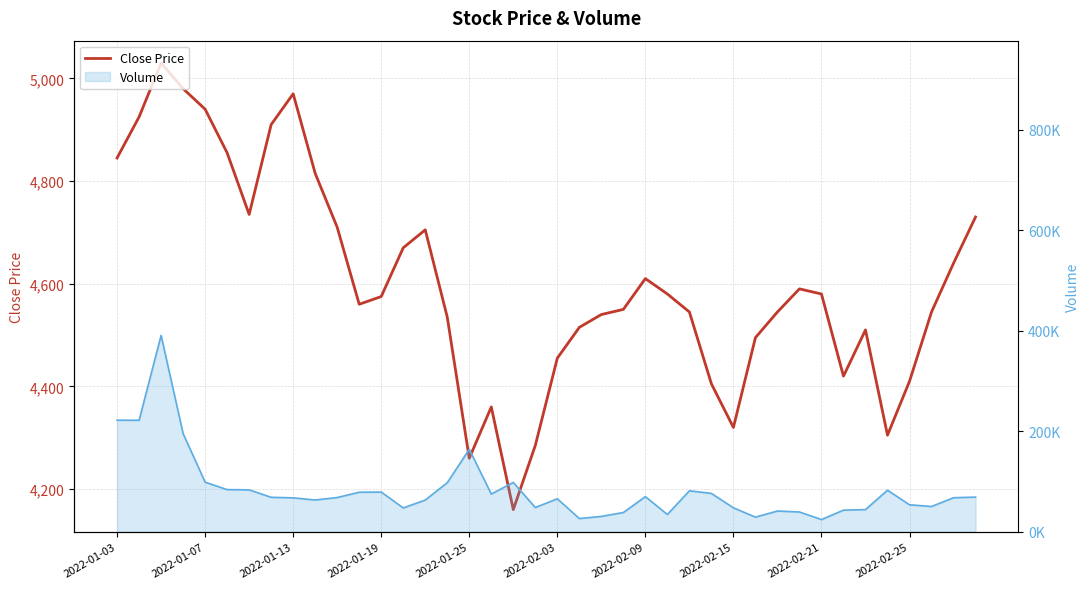

What position from the right is 18?

22